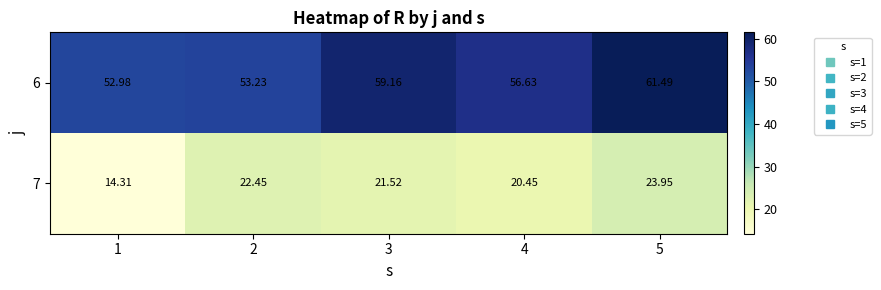

What is the total value across all series at 3?

80.7